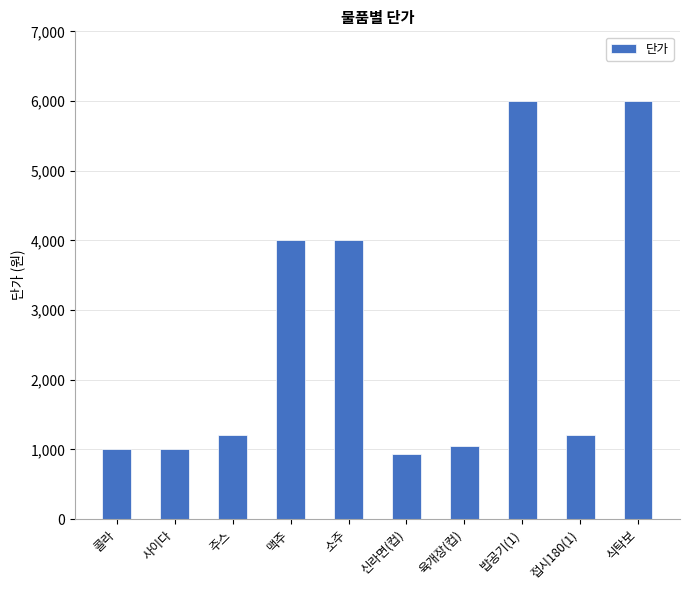

How many values are below 1200?

4